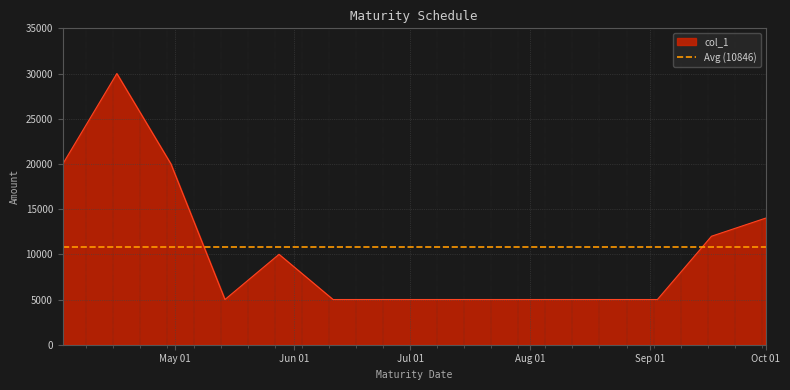

What is the ratio of the value at 2024-08-20 to the value at 2024-09-17?

0.4